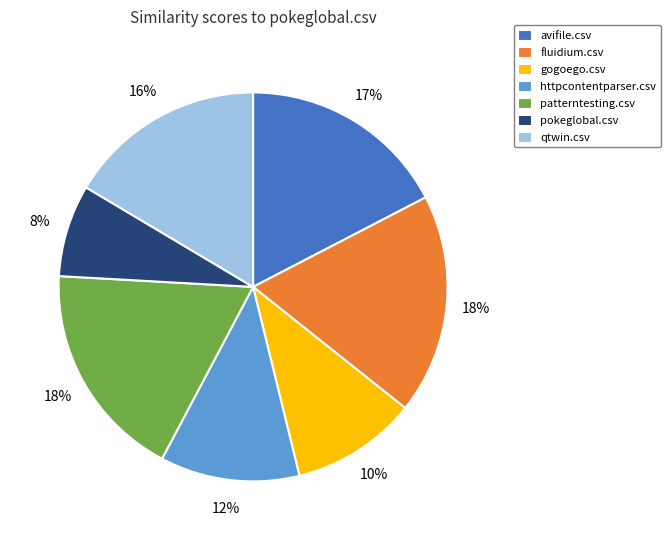

Is it true that qtwin.csv is 16% of the pie?

True